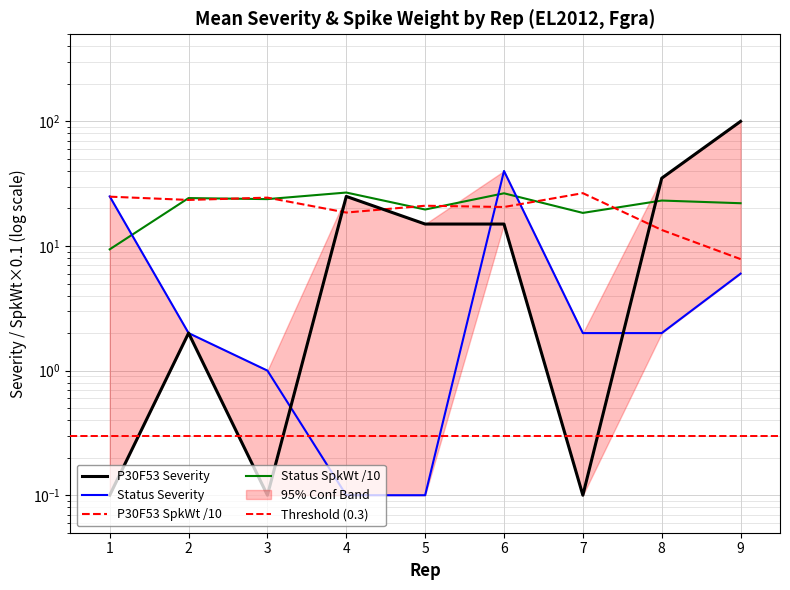

What is the value of the Status_spkweight point at the 1st from the left?

9.4